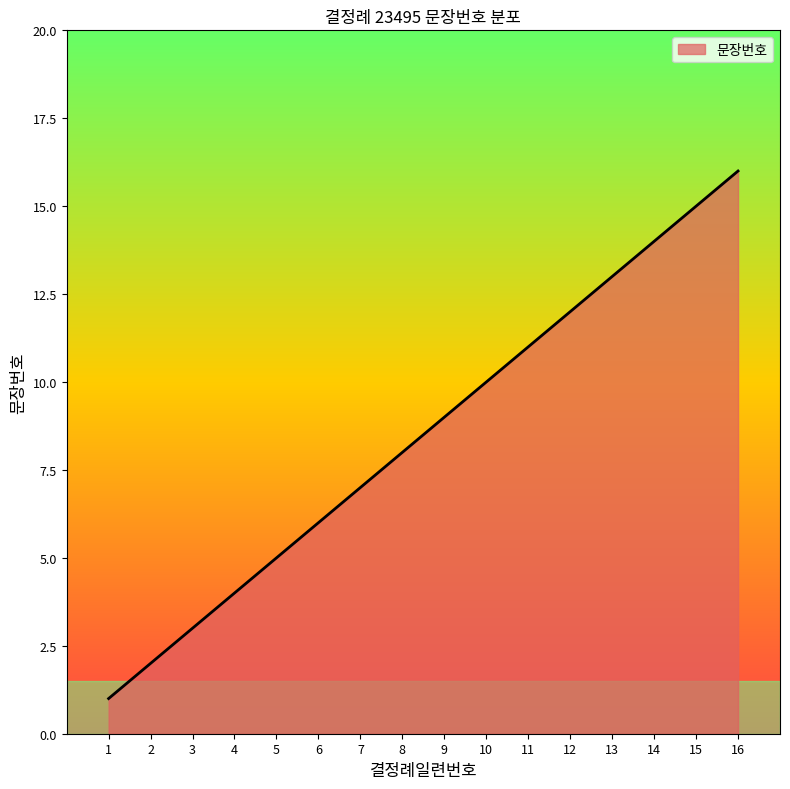

What is the sum of the values at 12 and 5?

17